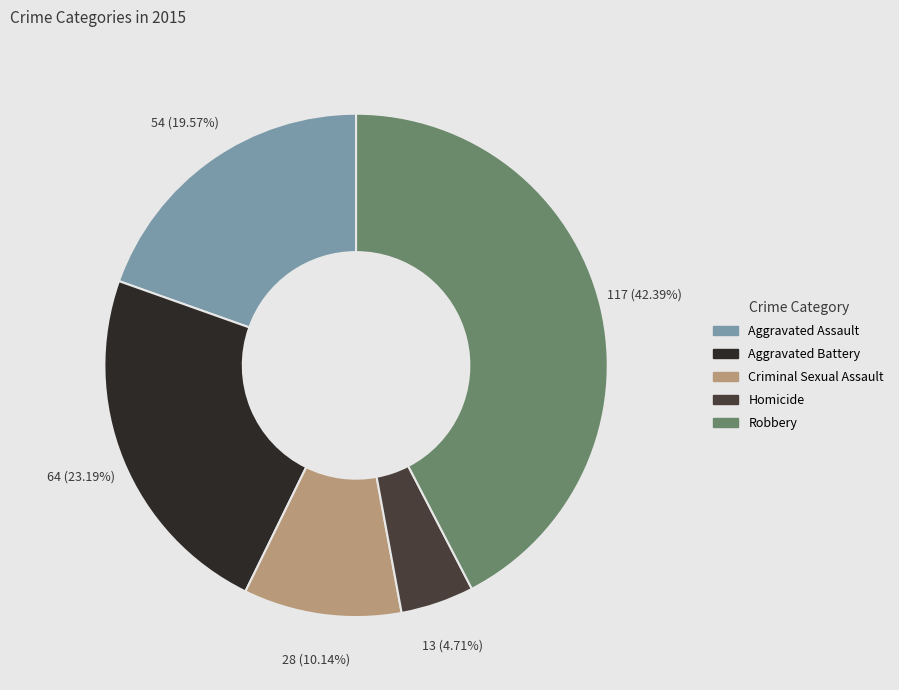

Which slice is the smallest?

Homicide